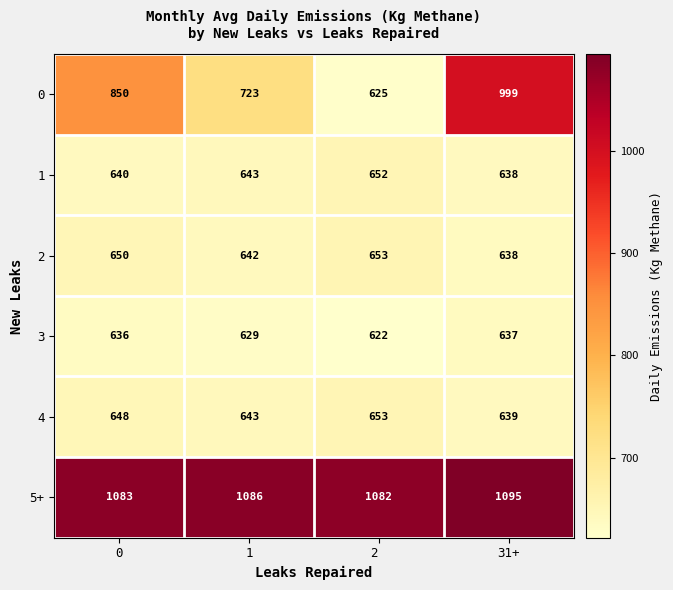

What is the smallest value displayed?

622